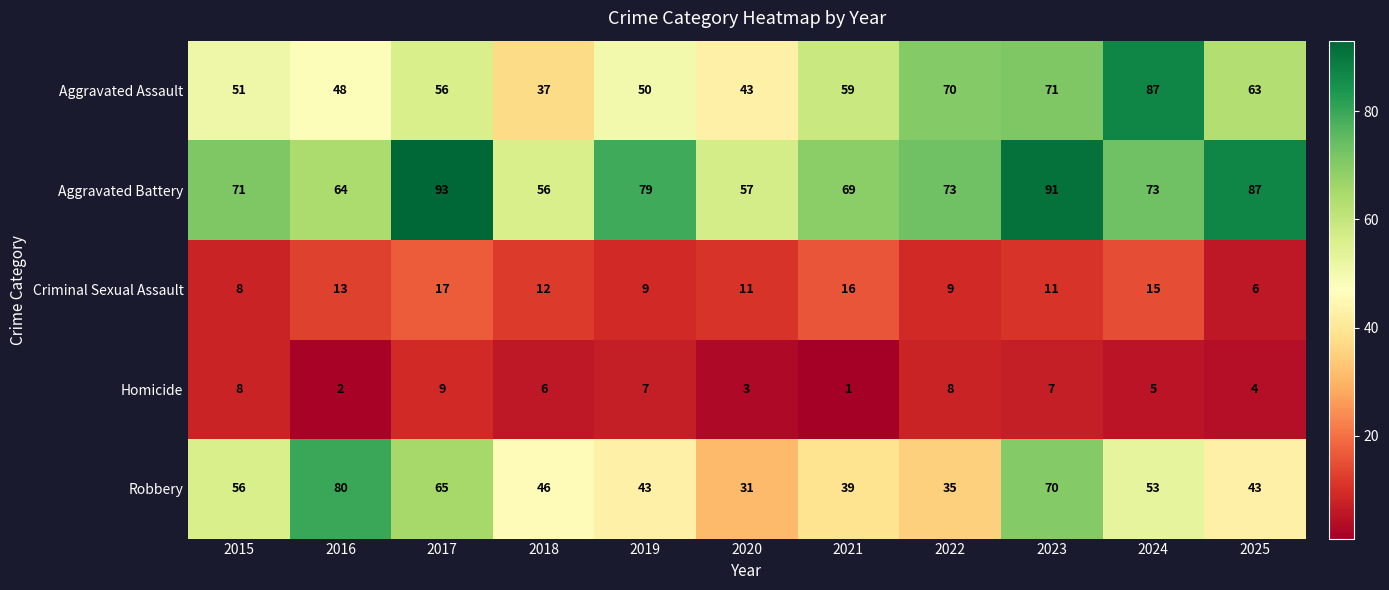

At how many categories does at least one series exceed 16?

11